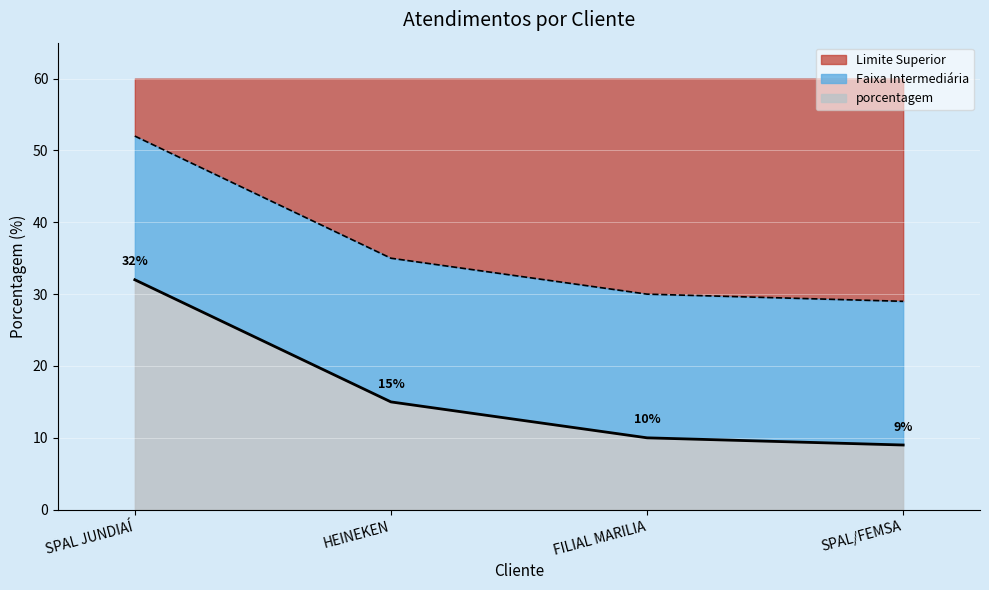

List the labels in order of value, smallest first.

SPAL/FEMSA, FILIAL MARILIA, HEINEKEN, SPAL JUNDIAÍ